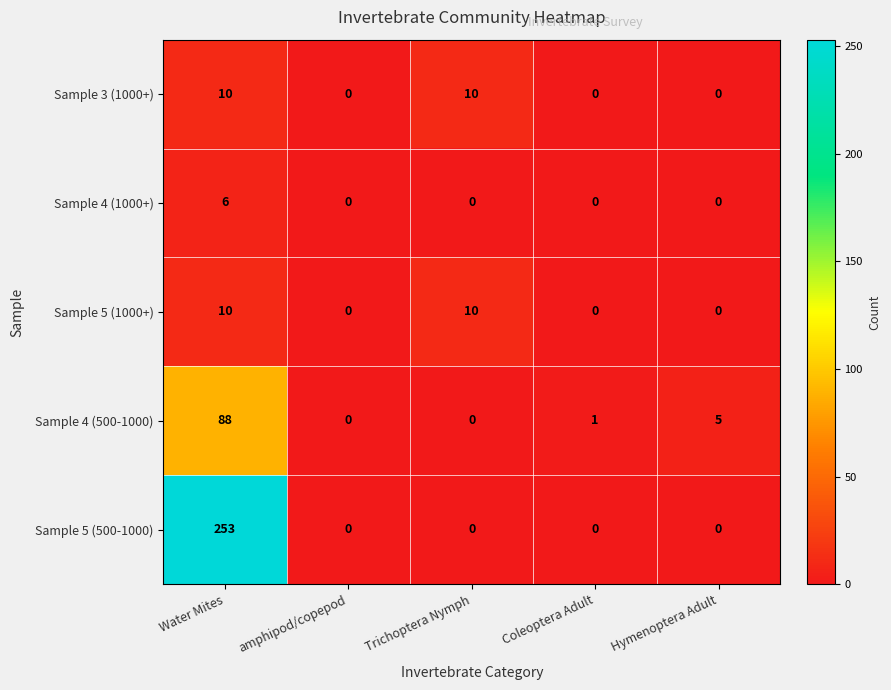

True or false: Sample 5 (1000+) has a value of 6 at Trichoptera Nymph.

False